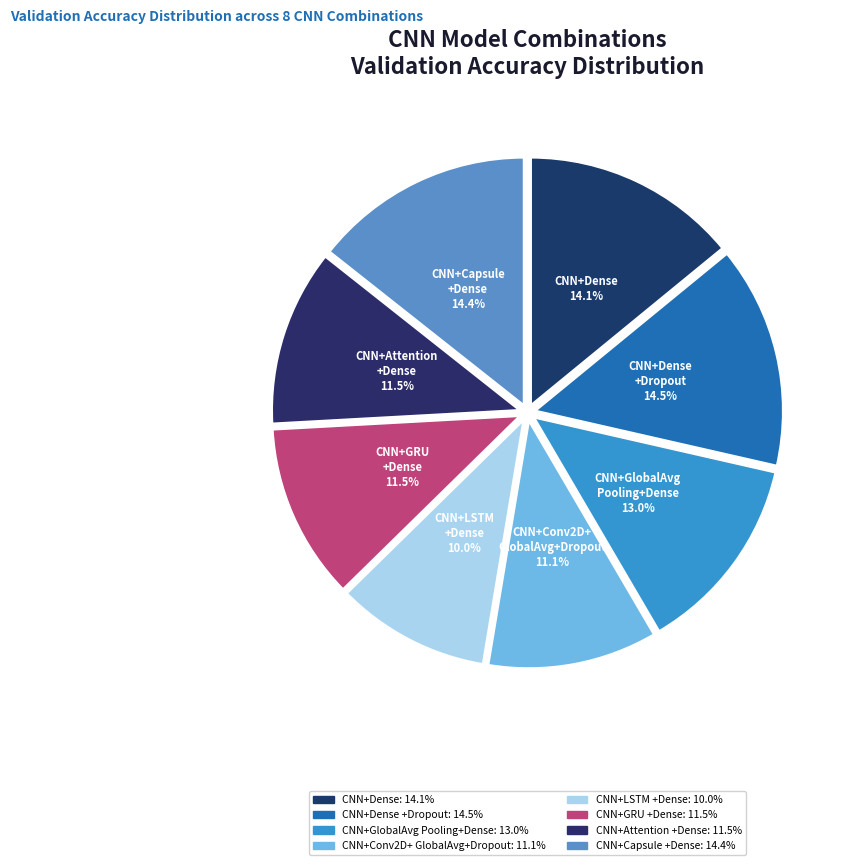

How many slices are in this pie chart?

8